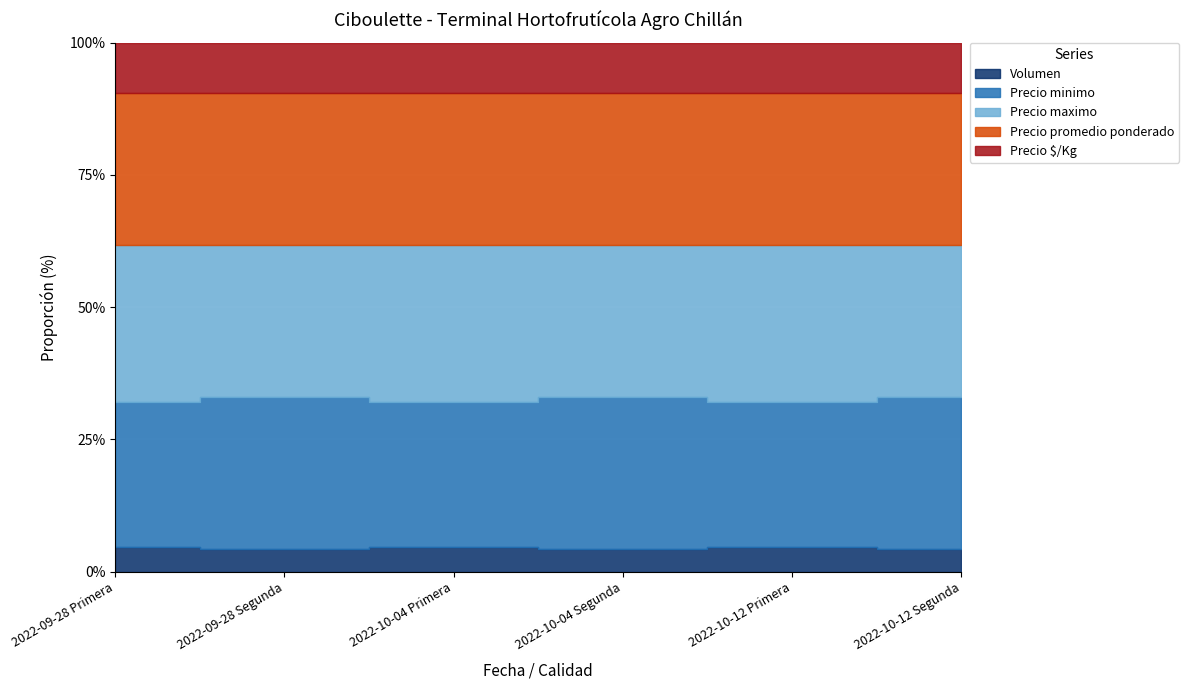

Between 2022-10-12 Primera and 2022-09-28 Primera, which is larger?

2022-10-12 Primera